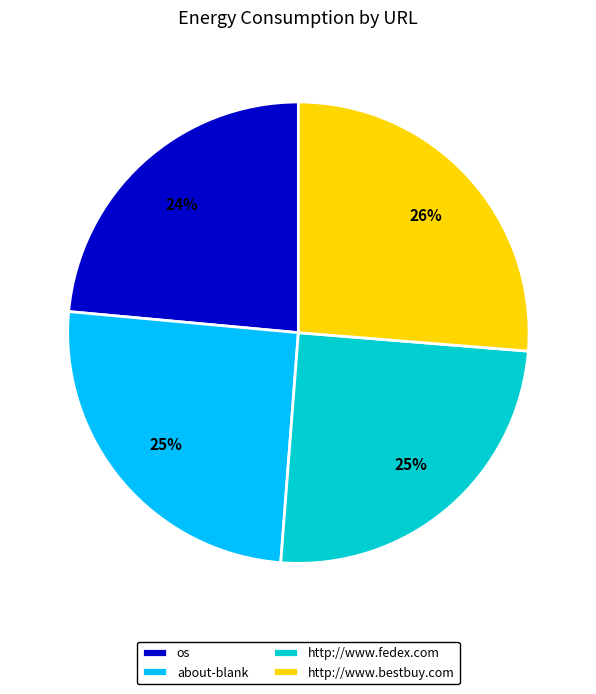

Does os account for over 50% of the chart?

No